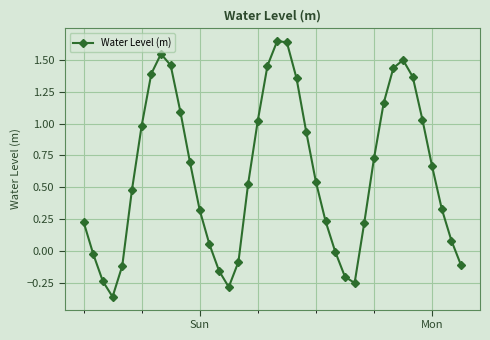

What is the average value?

0.6